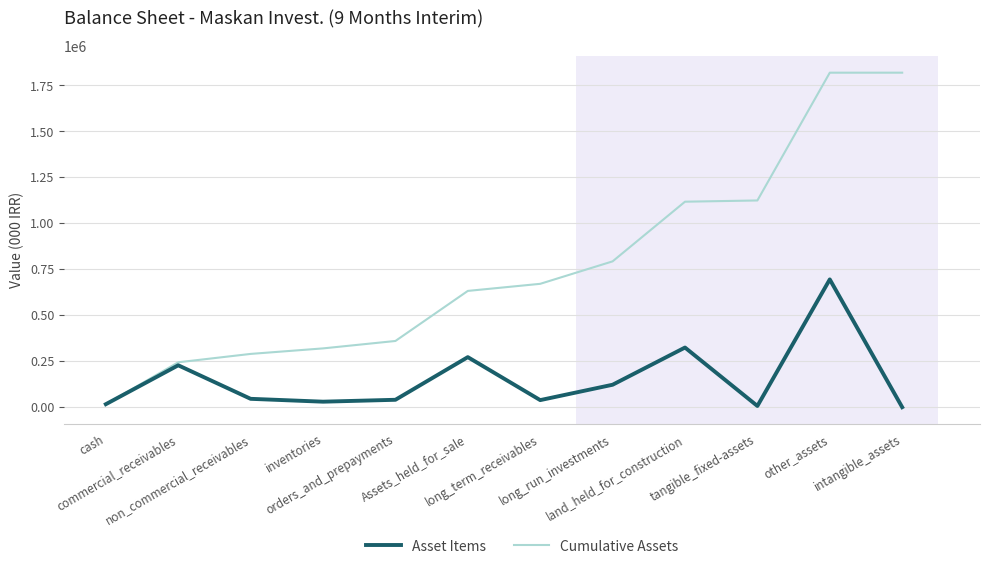

At which label is Asset Items closest to 347534?

land_held_for_construction